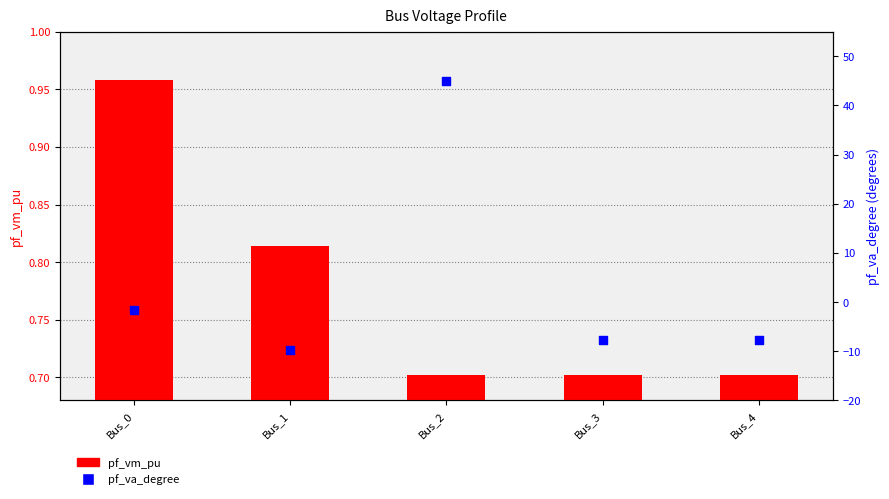

Which series reaches the minimum Y coordinate?

pf_va_degree